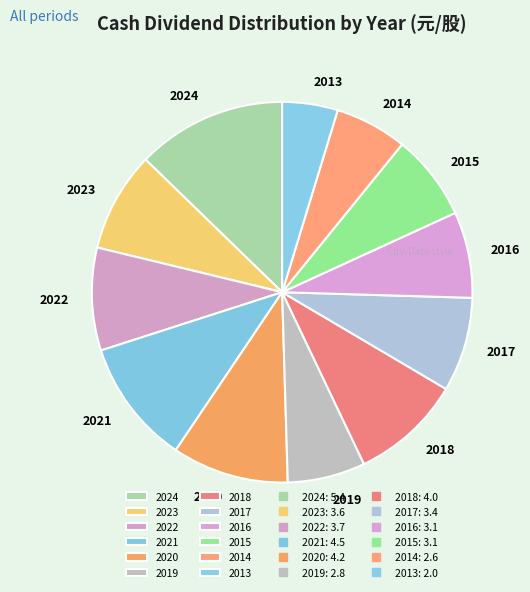

How many segments does this pie chart have?

12